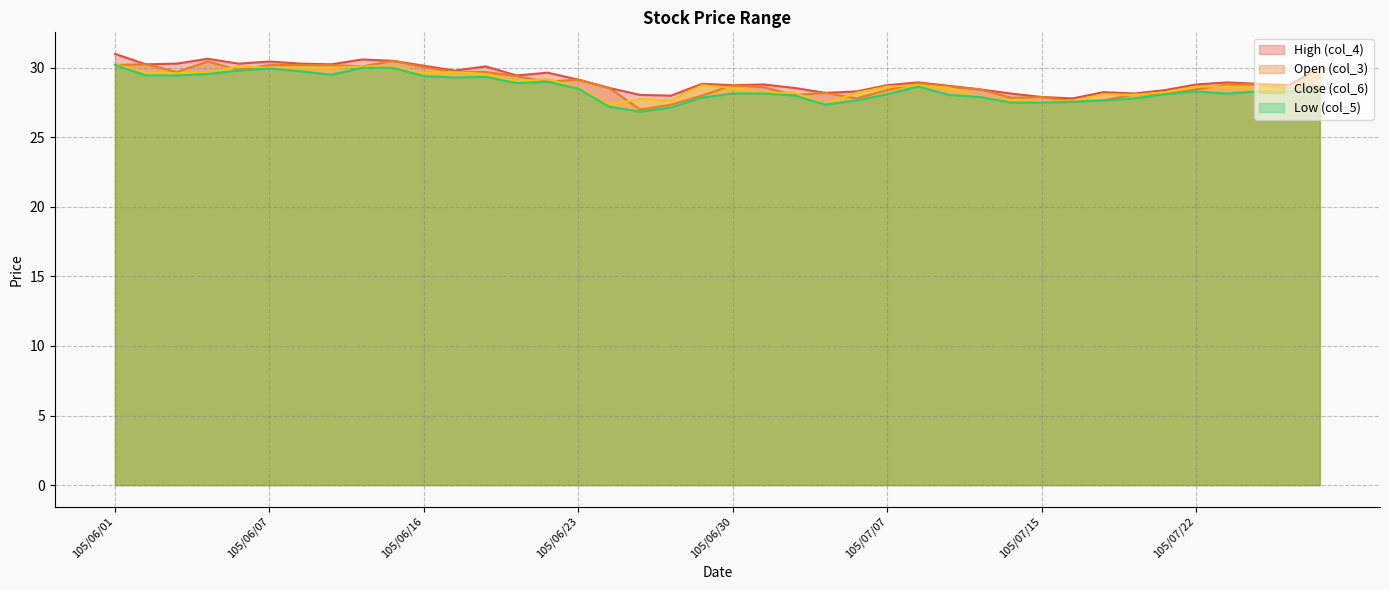

Reading left to right, extract all data points from this chart.

High (col_4): 105/06/01=31.0	105/06/02=30.2	105/06/03=30.3	105/06/04=30.6	105/06/06=30.3	105/06/07=30.4	105/06/08=30.3	105/06/13=30.2	105/06/14=30.6	105/06/15=30.5	105/06/16=30.1	105/06/17=29.8	105/06/20=30.1	105/06/21=29.4	105/06/22=29.6	105/06/23=29.1	105/06/24=28.6	105/06/27=28.1	105/06/28=28.0	105/06/29=28.9	105/06/30=28.8	105/07/01=28.8	105/07/04=28.6	105/07/05=28.2	105/07/06=28.3	105/07/07=28.8	105/07/11=28.9	105/07/12=28.7	105/07/13=28.4	105/07/14=28.1	105/07/15=27.9	105/07/18=27.8	105/07/19=28.2	105/07/20=28.1	105/07/21=28.4	105/07/22=28.8	105/07/25=28.9	105/07/26=28.9	105/07/27=28.8	105/07/28=30.0
Open (col_3): 105/06/01=30.2	105/06/02=30.2	105/06/03=29.7	105/06/04=30.4	105/06/06=29.9	105/06/07=30.2	105/06/08=30.2	105/06/13=30.2	105/06/14=30.1	105/06/15=30.5	105/06/16=30.1	105/06/17=29.7	105/06/20=29.7	105/06/21=29.4	105/06/22=29.0	105/06/23=29.1	105/06/24=28.6	105/06/27=27.0	105/06/28=27.4	105/06/29=28.0	105/06/30=28.8	105/07/01=28.6	105/07/04=28.1	105/07/05=28.2	105/07/06=27.8	105/07/07=28.4	105/07/11=28.9	105/07/12=28.6	105/07/13=28.4	105/07/14=27.9	105/07/15=27.9	105/07/18=27.6	105/07/19=27.6	105/07/20=28.1	105/07/21=28.1	105/07/22=28.4	105/07/25=28.8	105/07/26=28.8	105/07/27=28.5	105/07/28=28.6
Close (col_6): 105/06/01=30.2	105/06/02=29.6	105/06/03=29.6	105/06/04=29.6	105/06/06=30.1	105/06/07=30.0	105/06/08=30.0	105/06/13=30.0	105/06/14=30.1	105/06/15=30.1	105/06/16=29.6	105/06/17=29.7	105/06/20=29.6	105/06/21=29.0	105/06/22=29.2	105/06/23=28.6	105/06/24=27.4	105/06/27=27.8	105/06/28=27.6	105/06/29=28.8	105/06/30=28.6	105/07/01=28.2	105/07/04=28.2	105/07/05=27.4	105/07/06=28.2	105/07/07=28.6	105/07/11=28.8	105/07/12=28.6	105/07/13=27.9	105/07/14=27.6	105/07/15=27.6	105/07/18=27.6	105/07/19=28.1	105/07/20=28.1	105/07/21=28.2	105/07/22=28.6	105/07/25=28.6	105/07/26=28.5	105/07/27=28.4	105/07/28=30.0
Low (col_5): 105/06/01=30.2	105/06/02=29.4	105/06/03=29.4	105/06/04=29.6	105/06/06=29.8	105/06/07=29.9	105/06/08=29.8	105/06/13=29.5	105/06/14=30.0	105/06/15=30.0	105/06/16=29.4	105/06/17=29.3	105/06/20=29.4	105/06/21=28.9	105/06/22=29.0	105/06/23=28.5	105/06/24=27.2	105/06/27=26.9	105/06/28=27.1	105/06/29=27.9	105/06/30=28.1	105/07/01=28.1	105/07/04=28.0	105/07/05=27.4	105/07/06=27.6	105/07/07=28.1	105/07/11=28.6	105/07/12=28.1	105/07/13=27.9	105/07/14=27.5	105/07/15=27.5	105/07/18=27.6	105/07/19=27.6	105/07/20=27.8	105/07/21=28.1	105/07/22=28.3	105/07/25=28.1	105/07/26=28.3	105/07/27=28.3	105/07/28=28.6